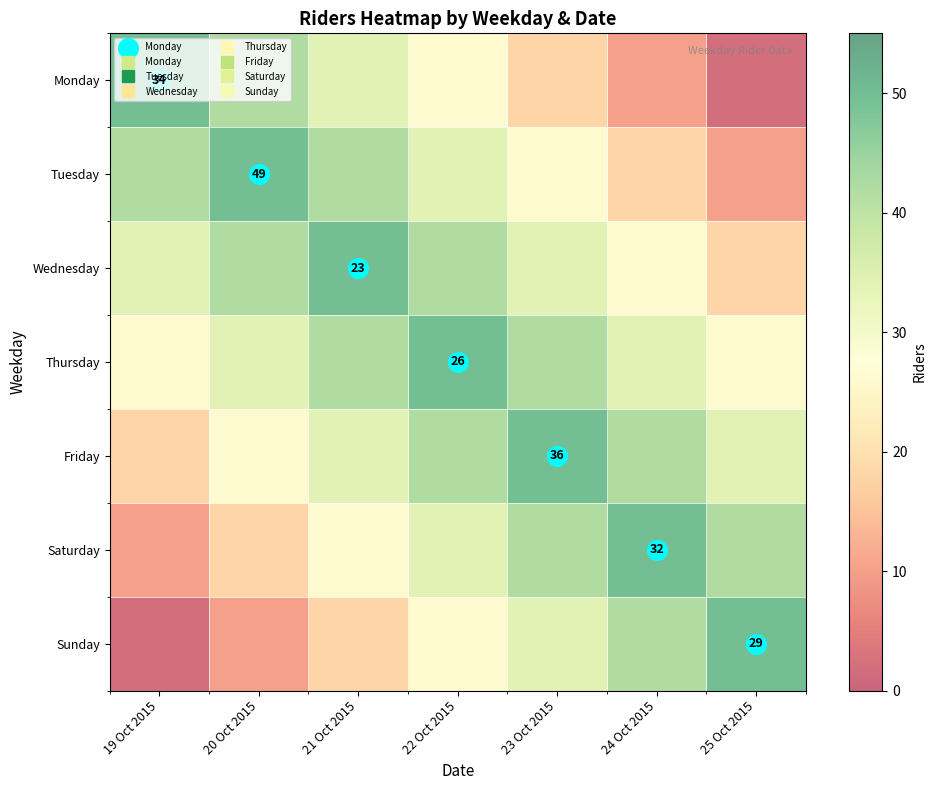

What is the greatest value displayed?

50